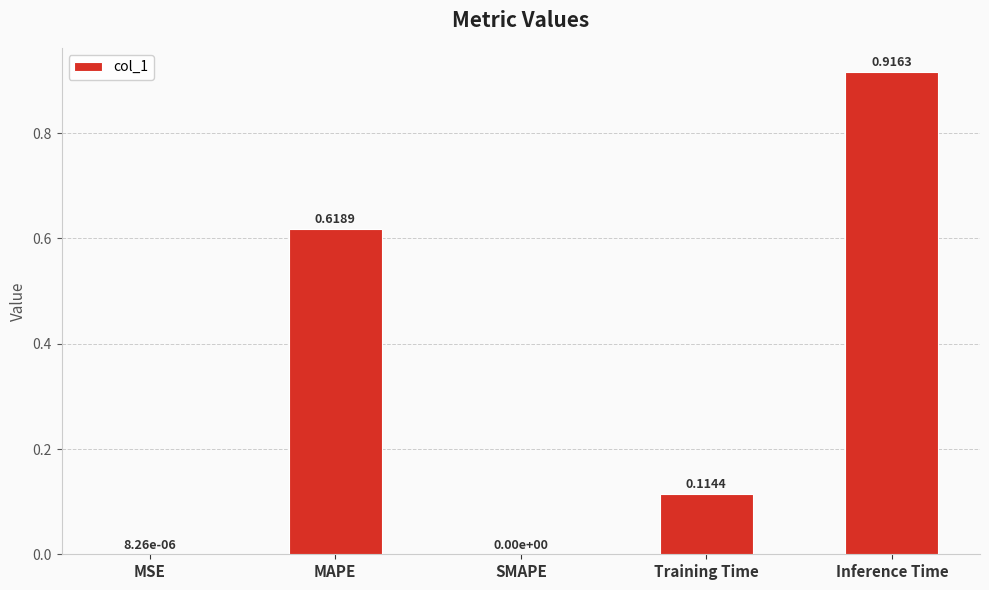

Is it true that the value at MSE is 0.0?

True